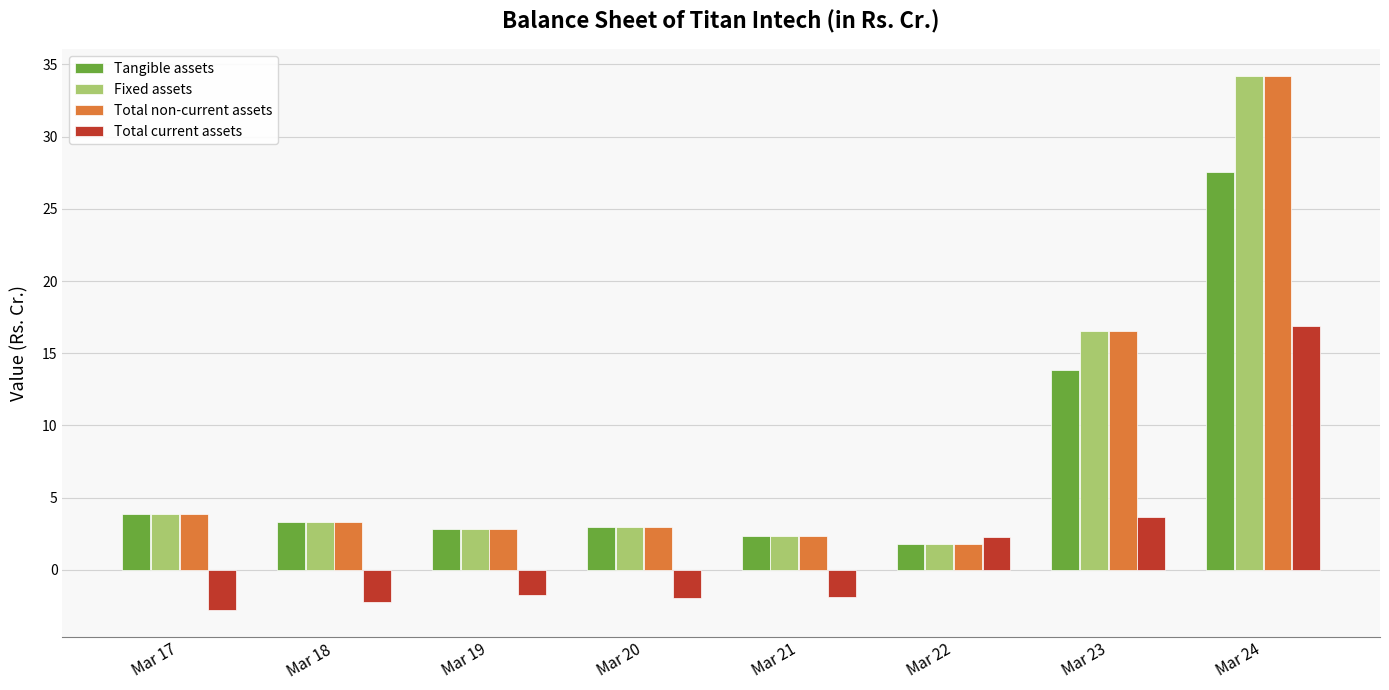

Where is Total non-current assets nearest to the value 18?

Mar 23